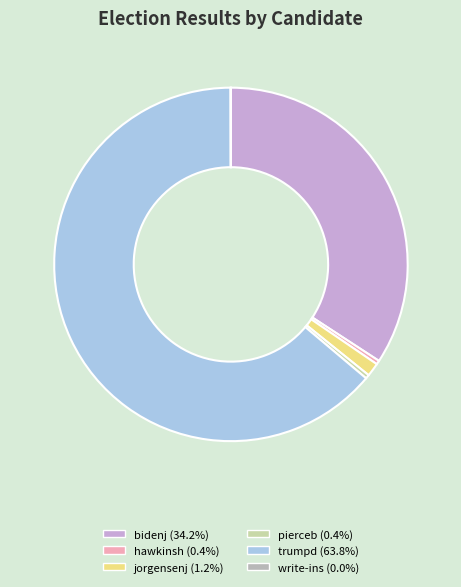

How many slices are in this pie chart?

6